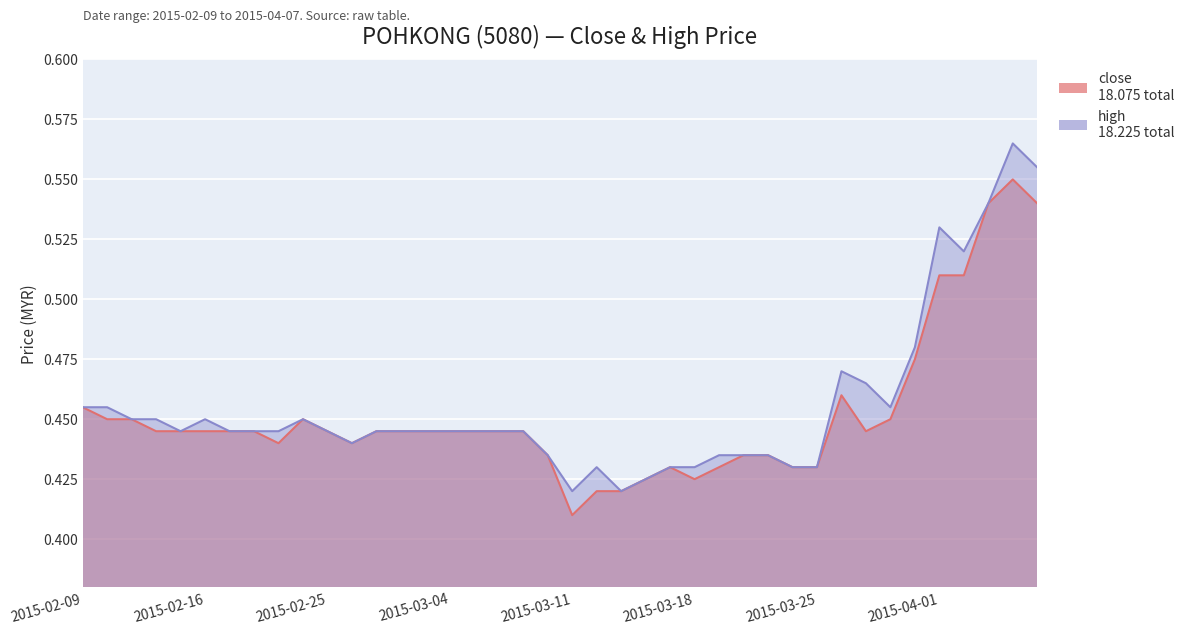

True or false: close and high intersect in this chart.

False